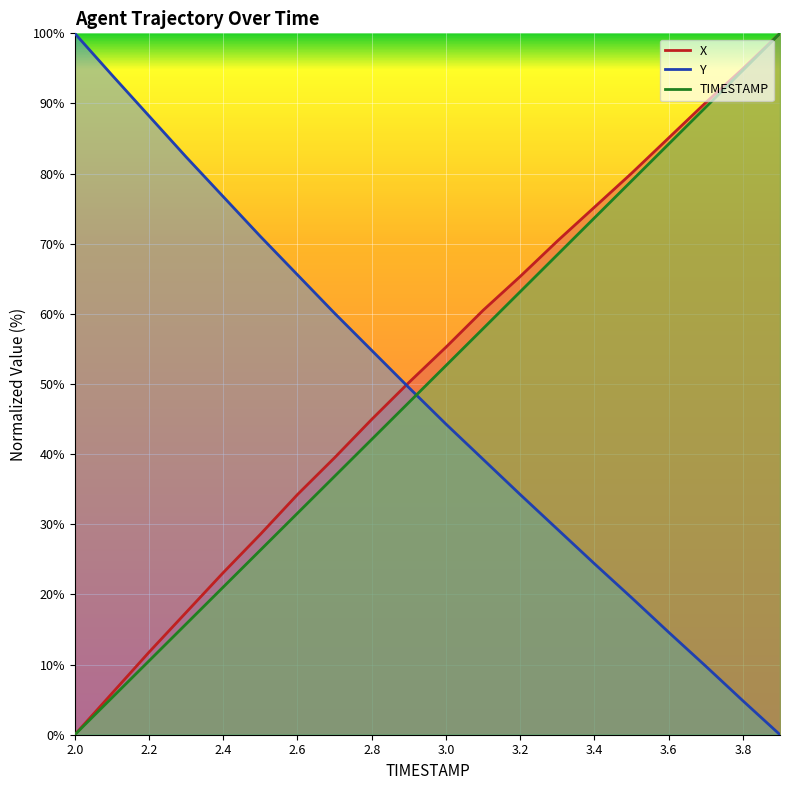

What is the maximum value for TIMESTAMP?

100.0